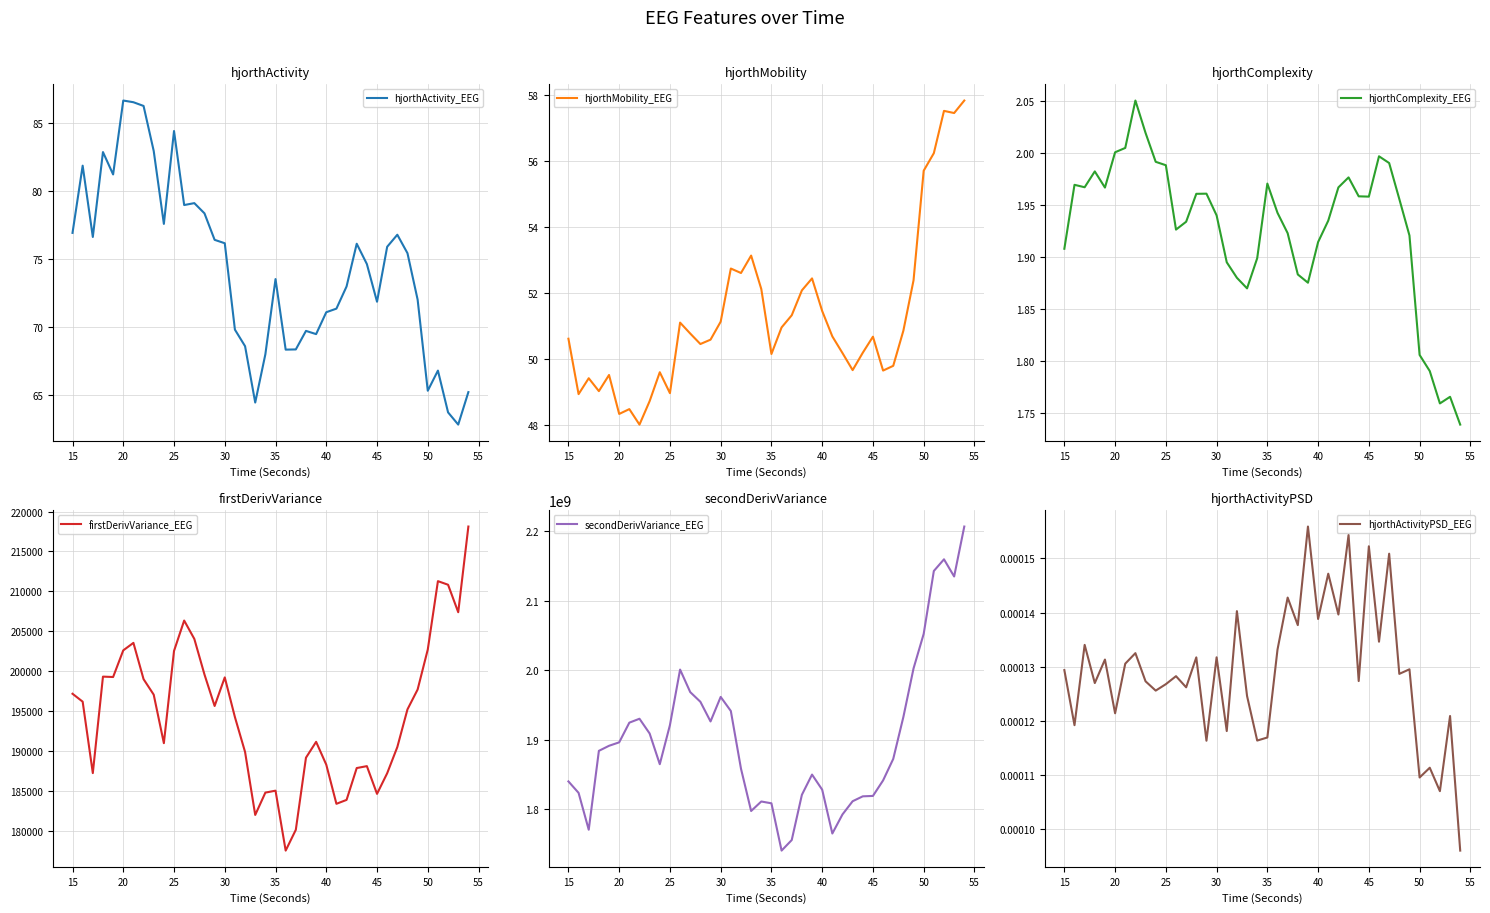

What is the minimum value for hjorthActivity_EEG?

62.8